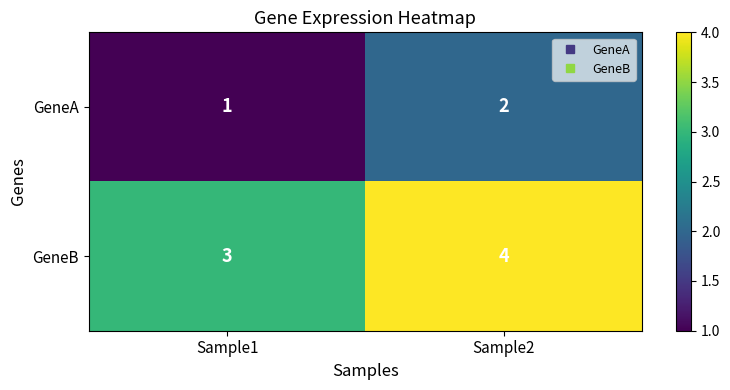

Reading left to right, what are all the values shown in this chart?

GeneA: 1	2
GeneB: 3	4